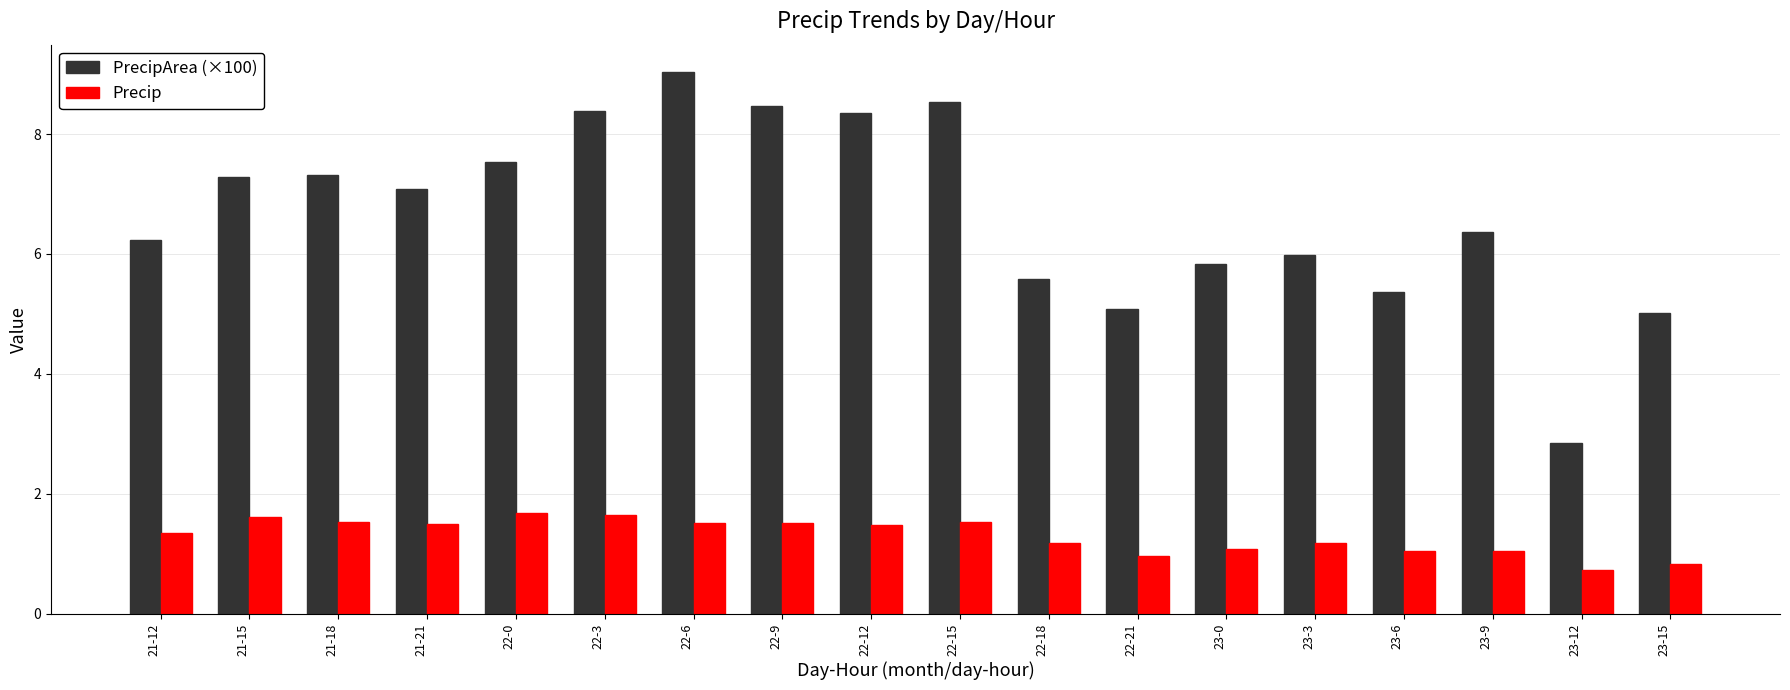

What is the spread (max minus min) of values at 22-18?

4.4